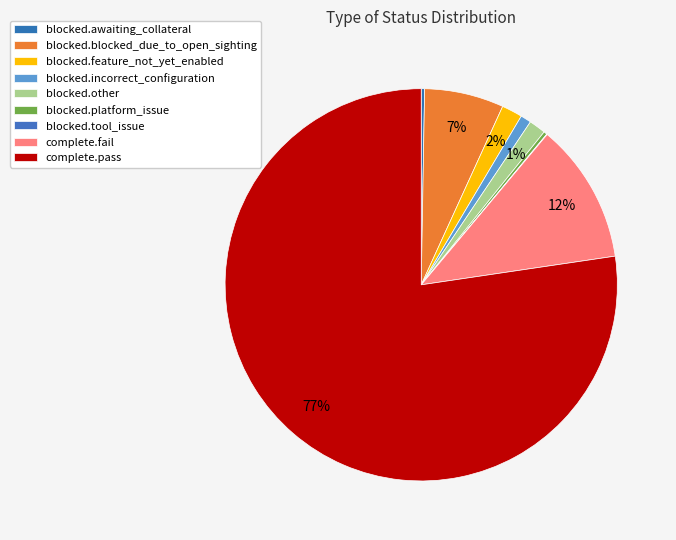

To the nearest percent, what is the combined percentage of blocked.blocked_due_to_open_sighting and blocked.incorrect_configuration?

7%